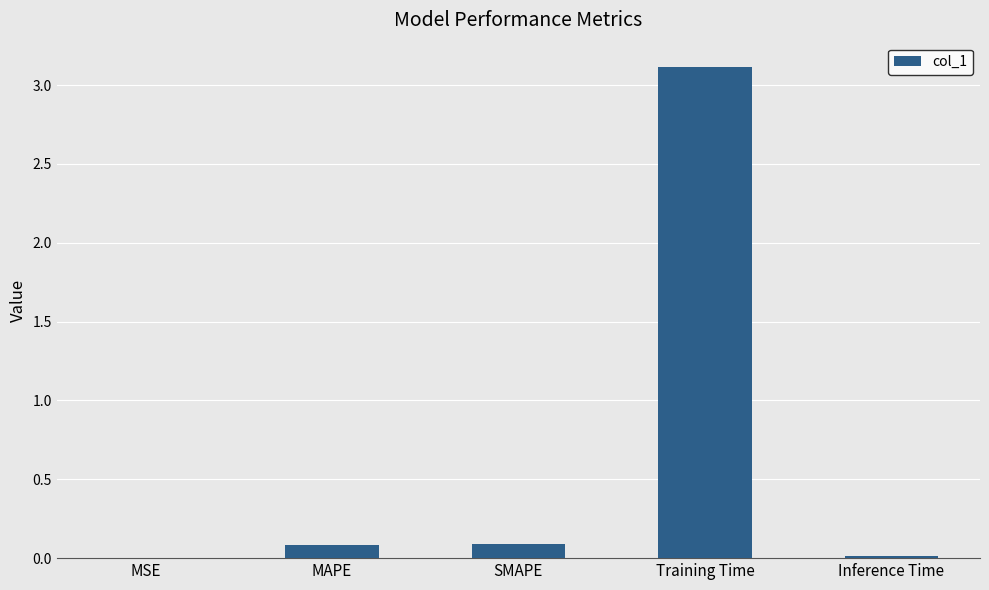

Which label corresponds to the largest value in the chart?

Training Time